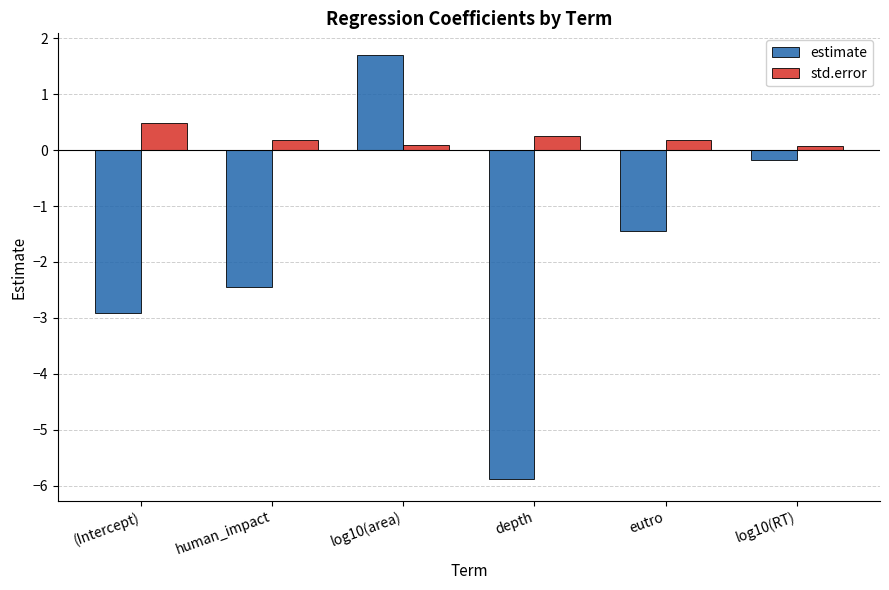

Reading left to right, what are all the values shown in this chart?

estimate: -2.9	-2.4	1.7	-5.9	-1.5	-0.2
std.error: 0.5	0.2	0.1	0.2	0.2	0.1